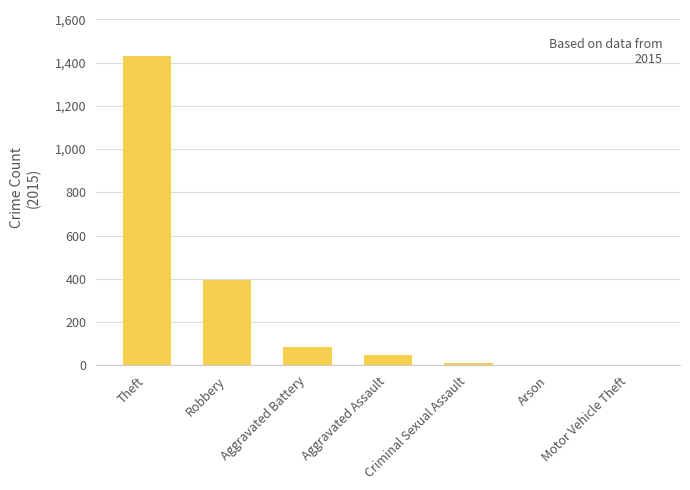

The value at Aggravated Battery is 145. True or false?

False